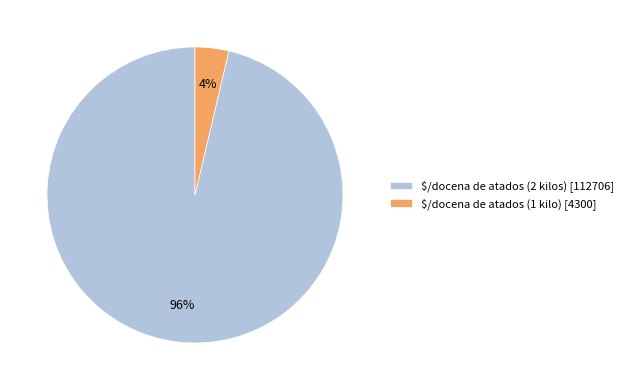

What percentage is the $/docena de atados (2 kilos) [112706] slice, to the nearest percent?

96%